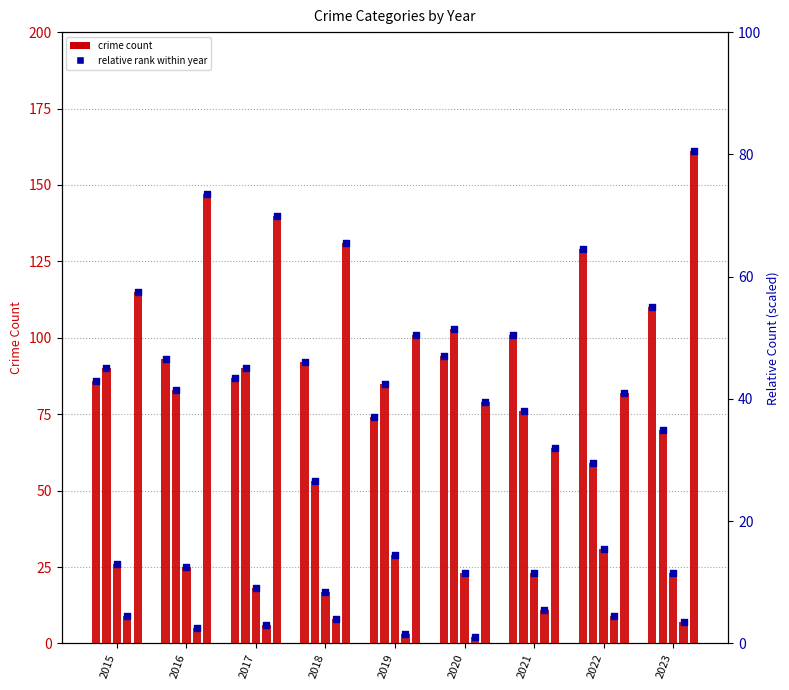

At how many categories does at least one series exceed 37?

9